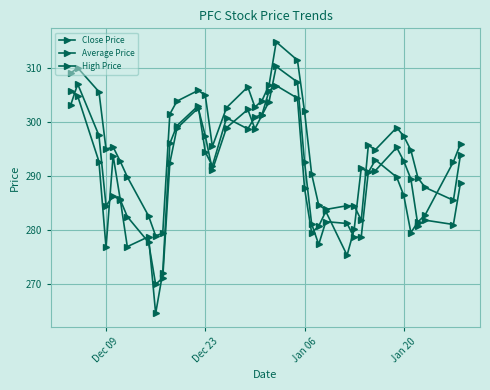

How many distinct data groups are displayed?

3